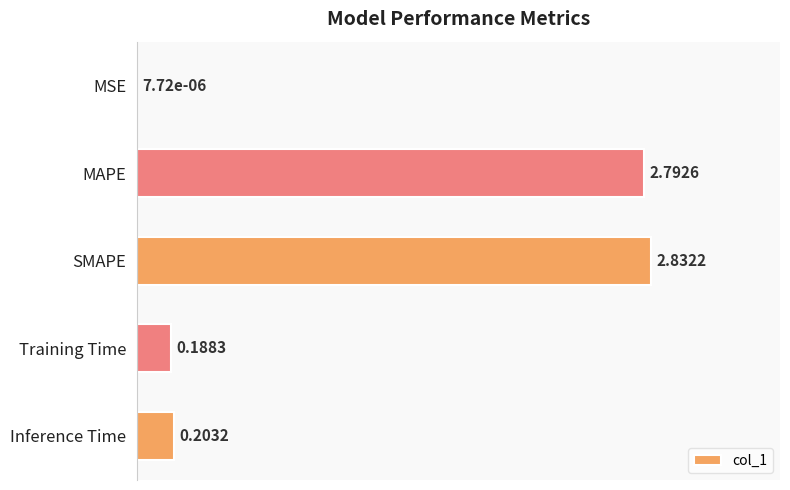

Which category has the highest value across all series?

SMAPE